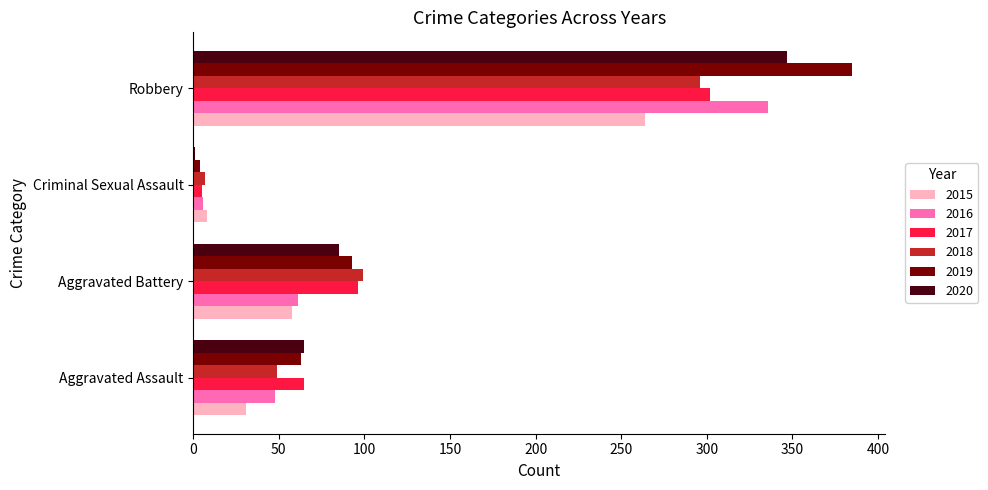

What is the total value across all series at Aggravated Battery?

492